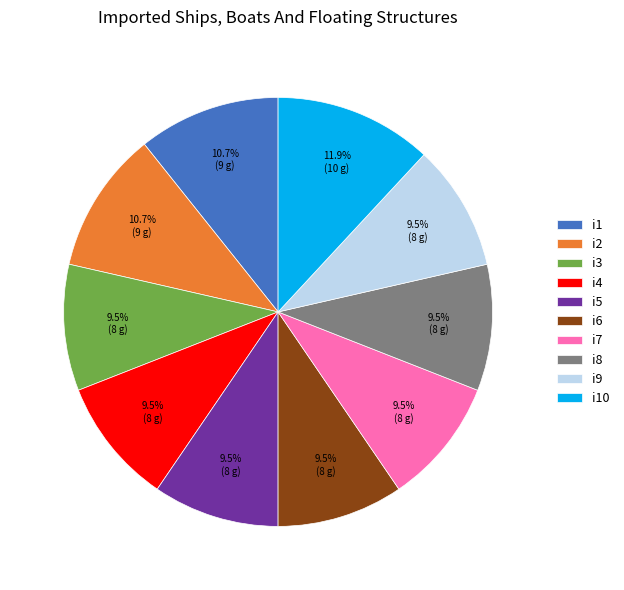

How many slices are in this pie chart?

10